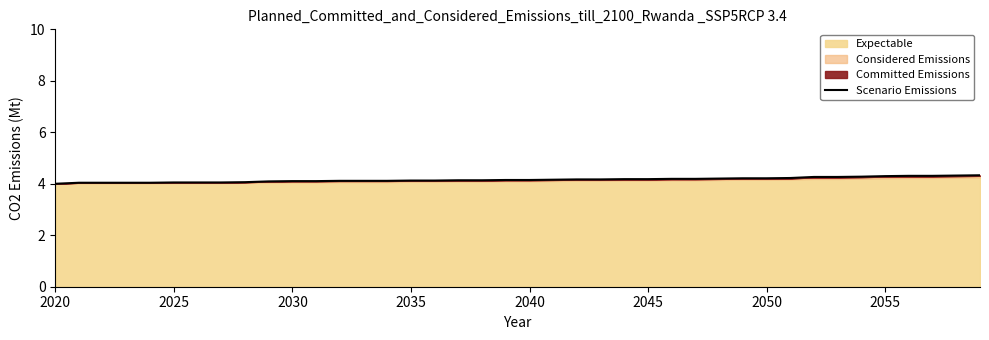

True or false: the data shows 2.4 at 24.

False